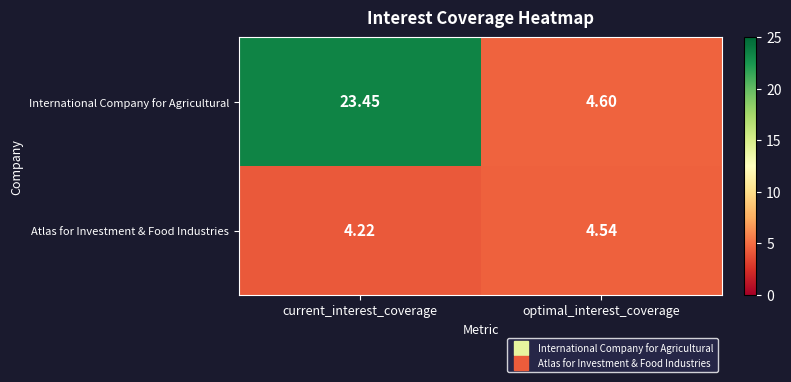

At which label does International Company for Agricultural reach its minimum?

optimal_interest_coverage